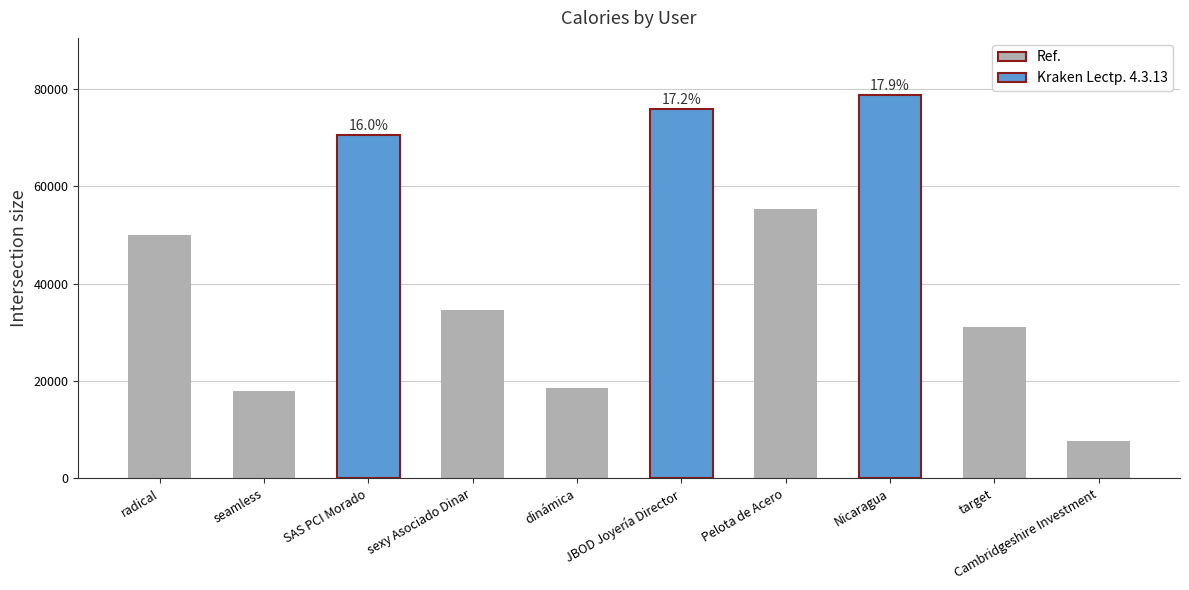

Count the number of data series in this chart.

1